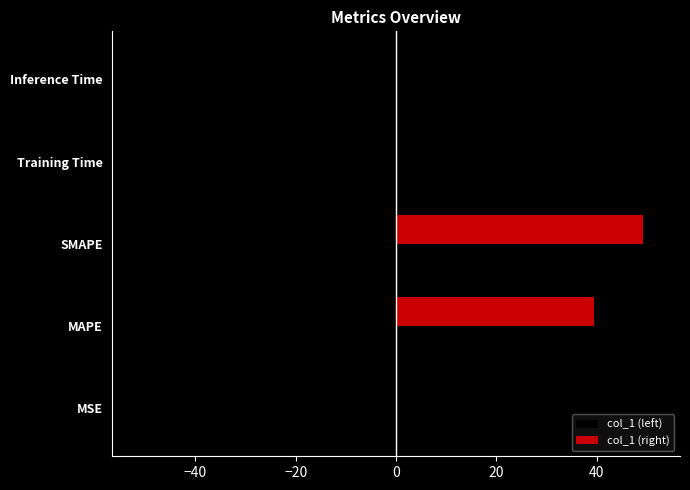

Which series has the largest total across all categories?

col_1 (right)